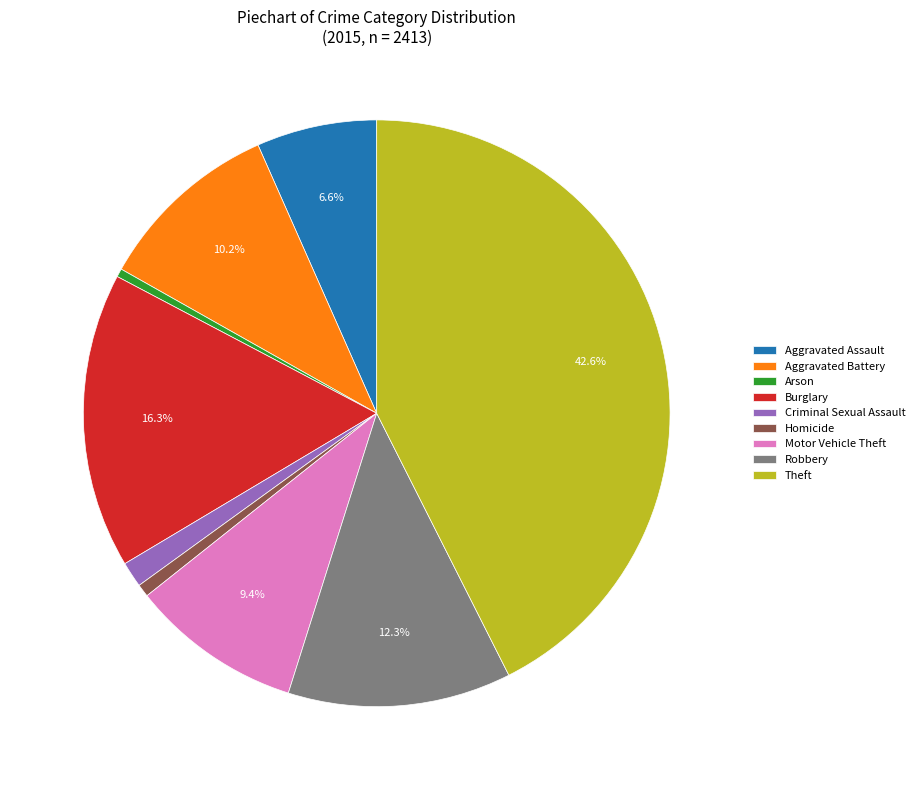

What is the largest slice in the pie chart?

Theft